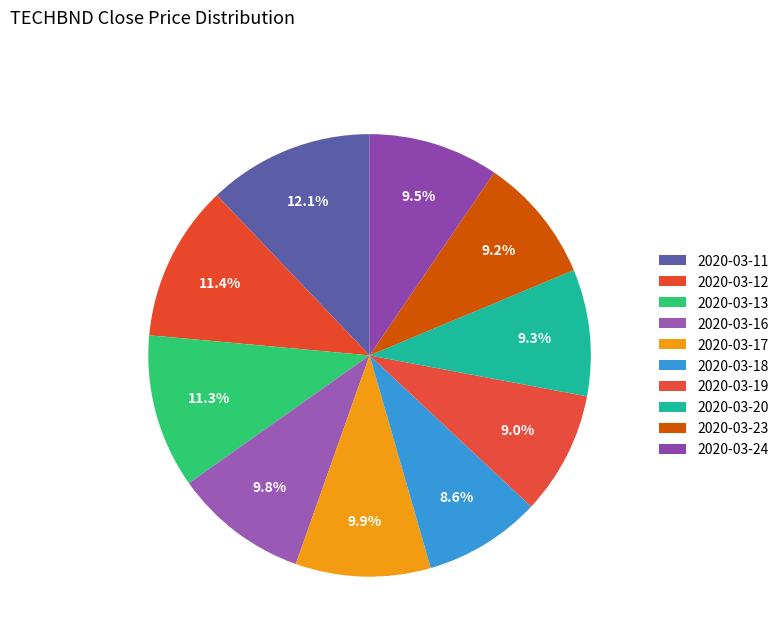

What percentage is NOT represented by 2020-03-16?

90.2%